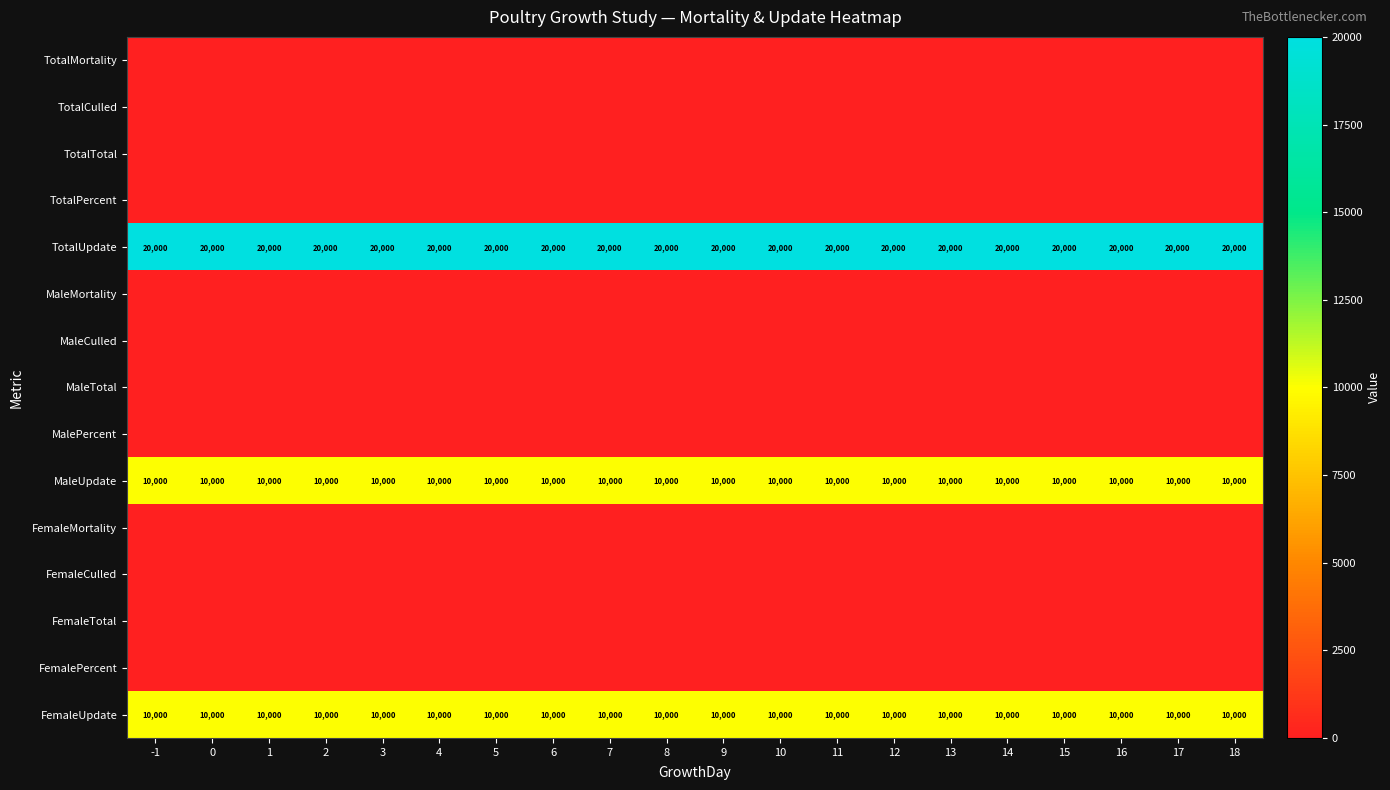

At which category does the chart reach its peak across all series?

-1